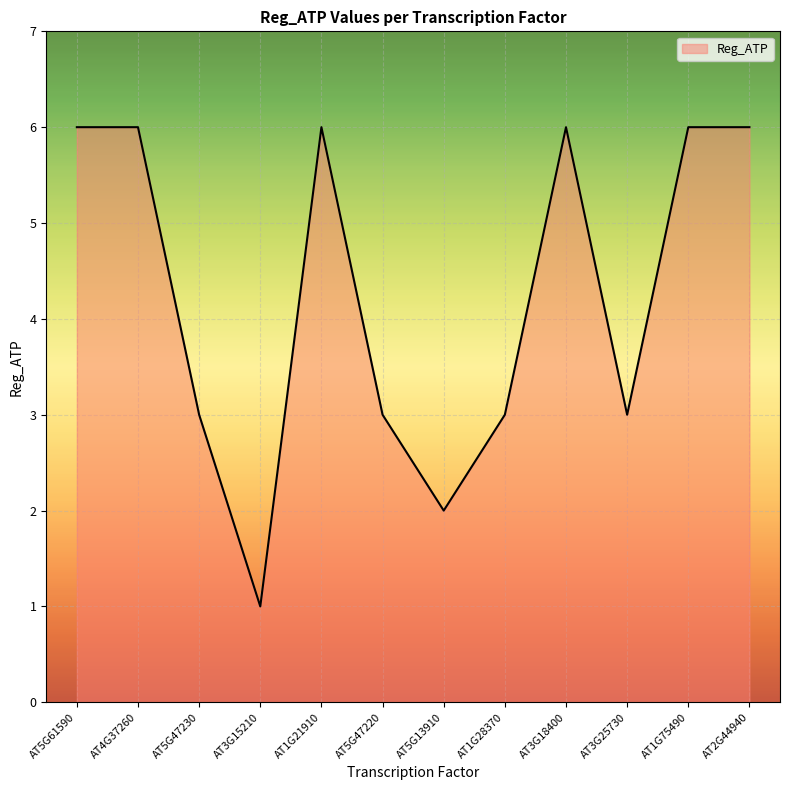

What is the sum of the values at AT5G47220 and AT2G44940?

9